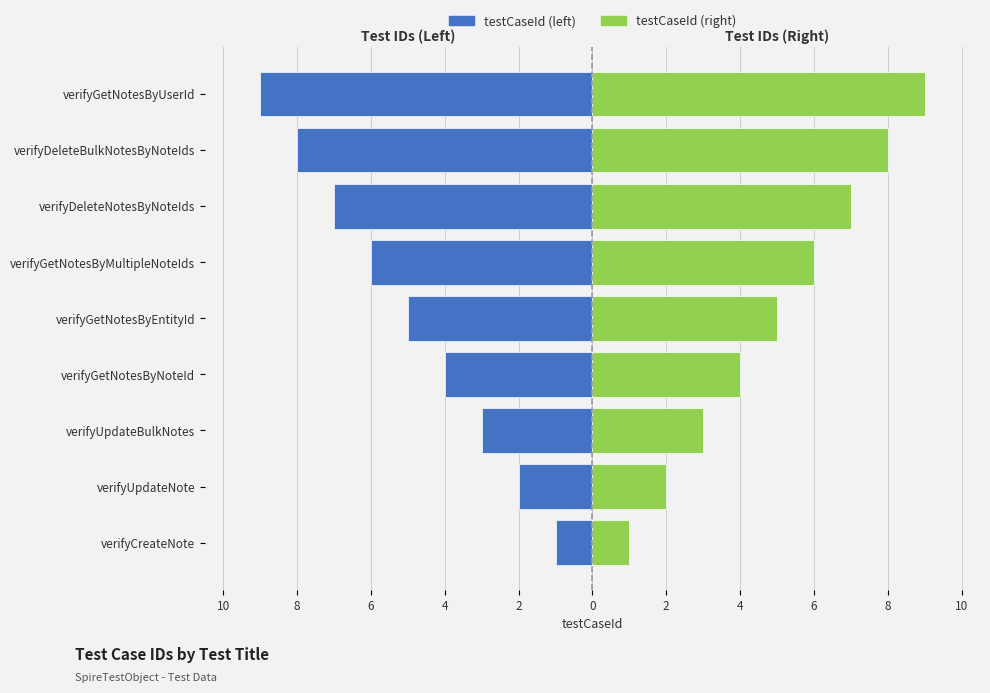

Rank the series by their maximum value, from lowest to highest.

testCaseId (left), testCaseId (right)